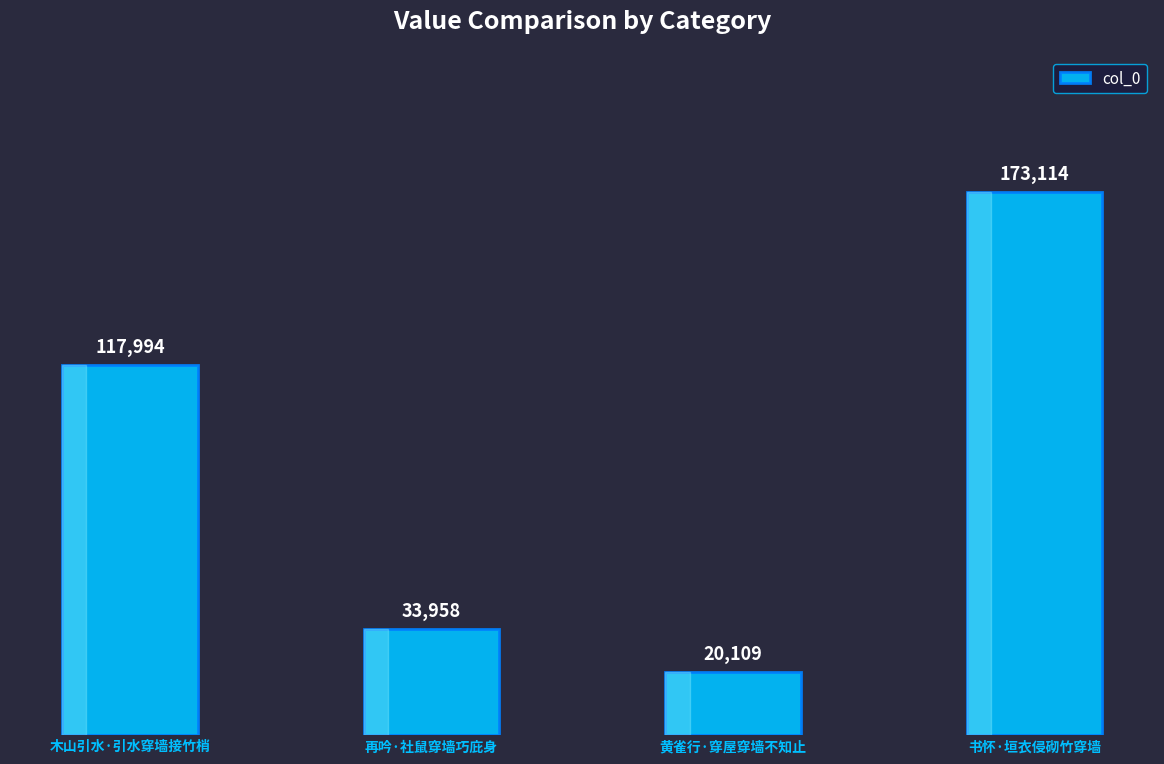

Is it true that the value at 黄雀行·穿屋穿墙不知止 is 20109?

True